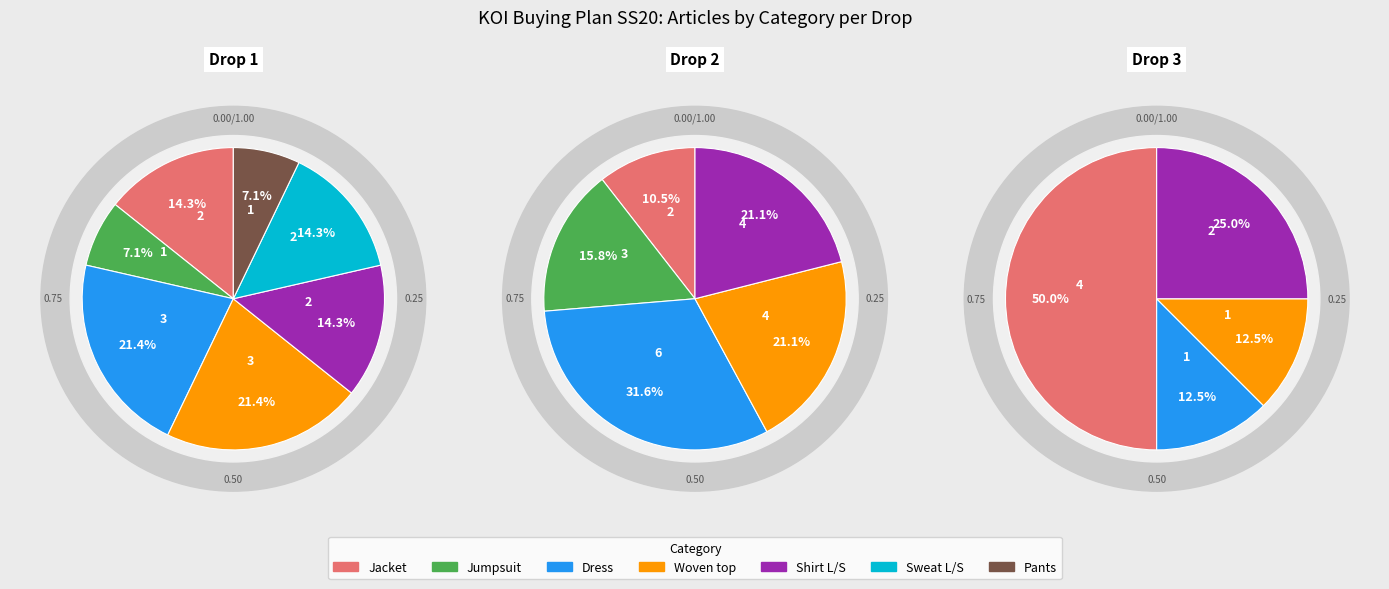

What is the largest slice in the pie chart?

Dress